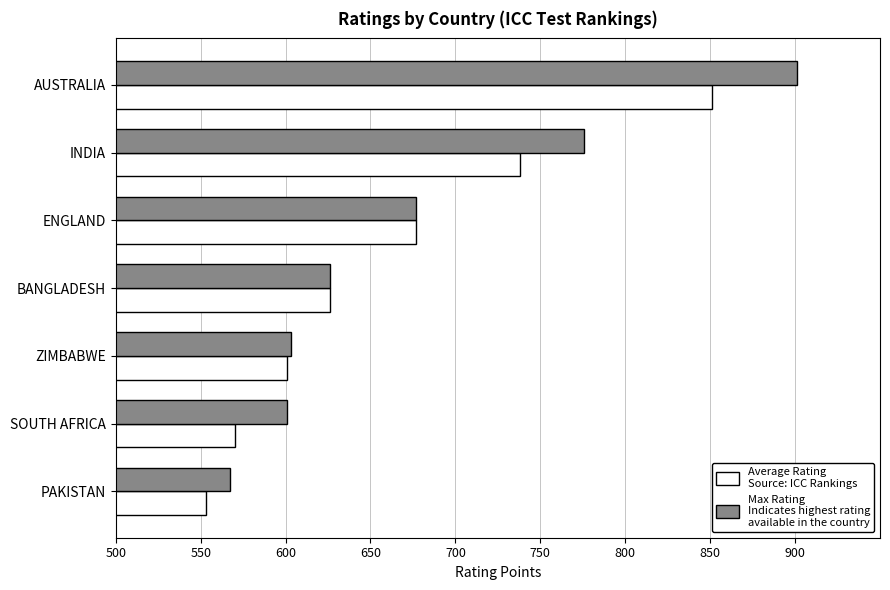

What is the spread (max minus min) of values at SOUTH AFRICA?

31